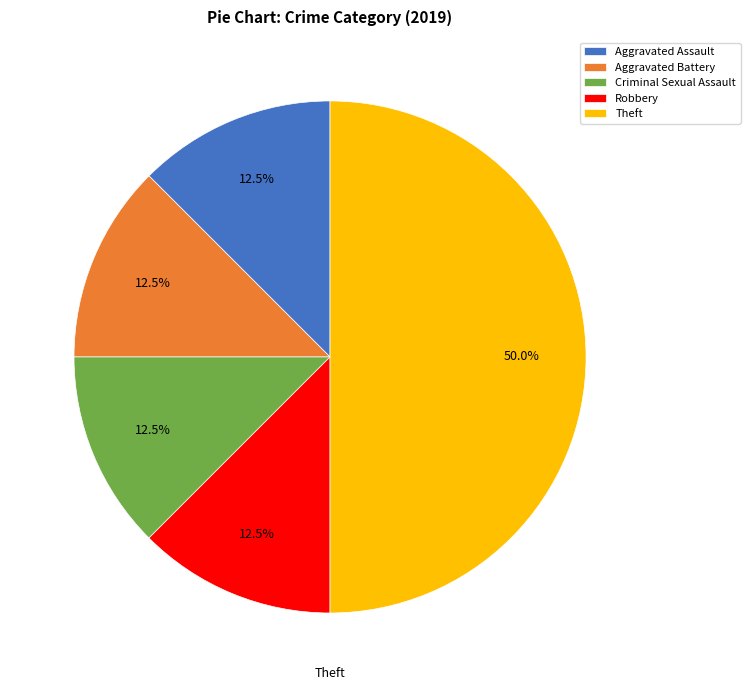

How many segments does this pie chart have?

5